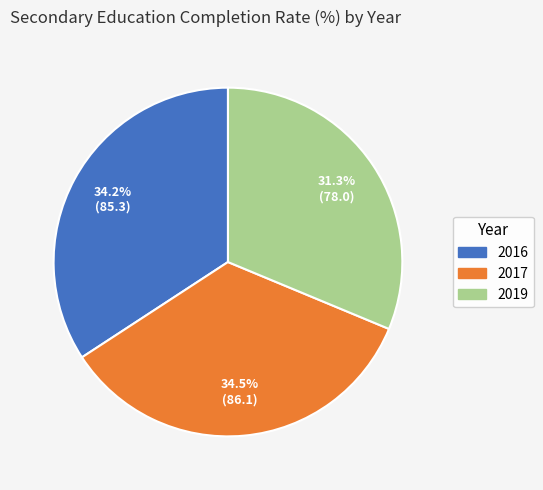

To the nearest percent, what percentage of the pie is 2019?

31%